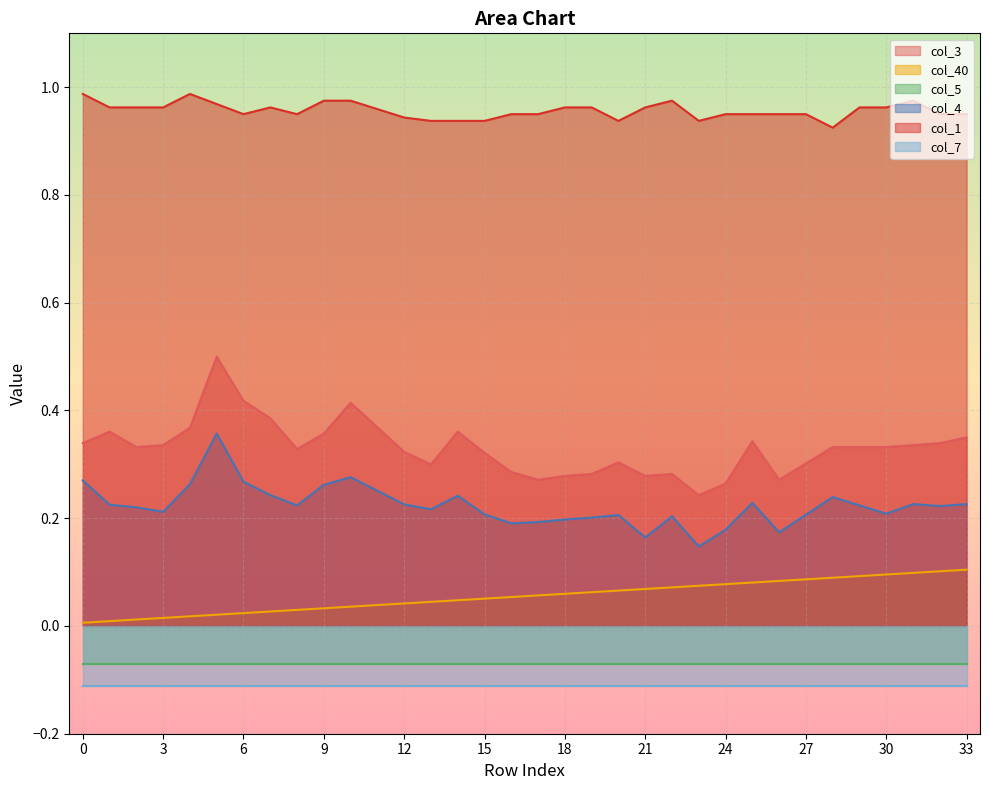

True or false: col_40 and col_1 cross at least once.

False